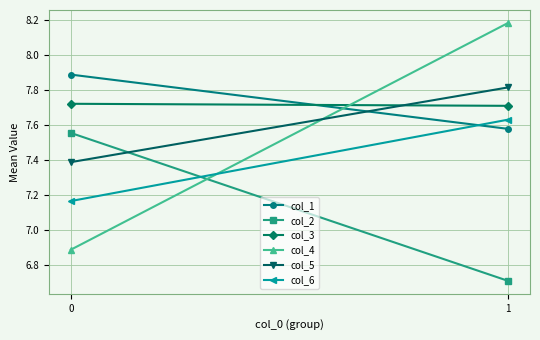

What is the sum of all col_2 values?

14.3